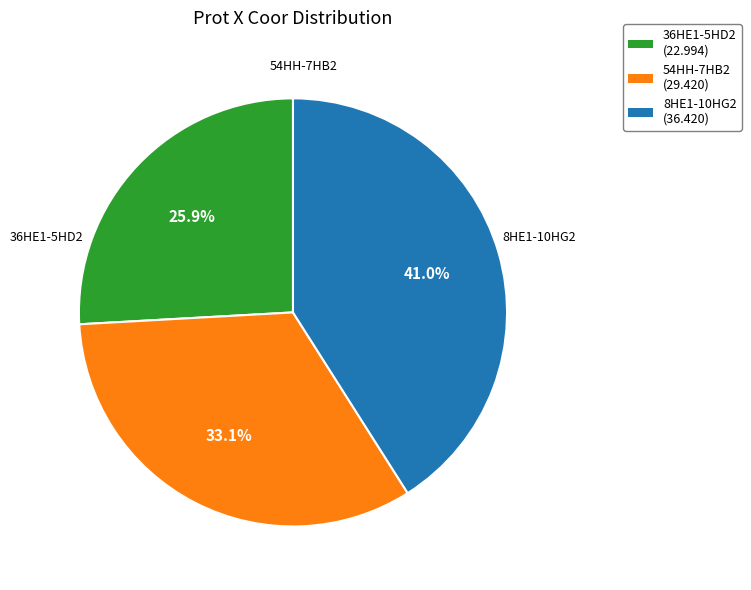

What percentage do 36HE1-5HD2 and 54HH-7HB2 together represent?

59.0%